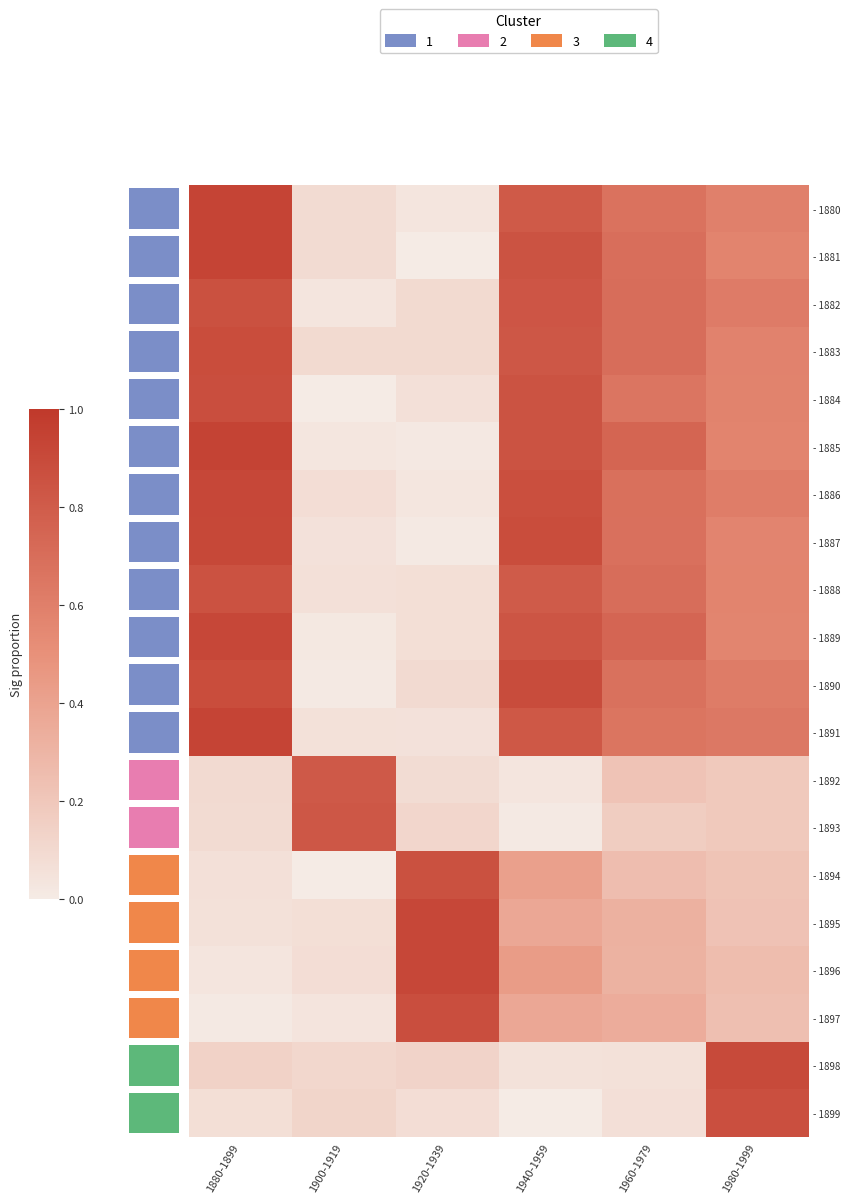

At how many categories does at least one series exceed 0?

6